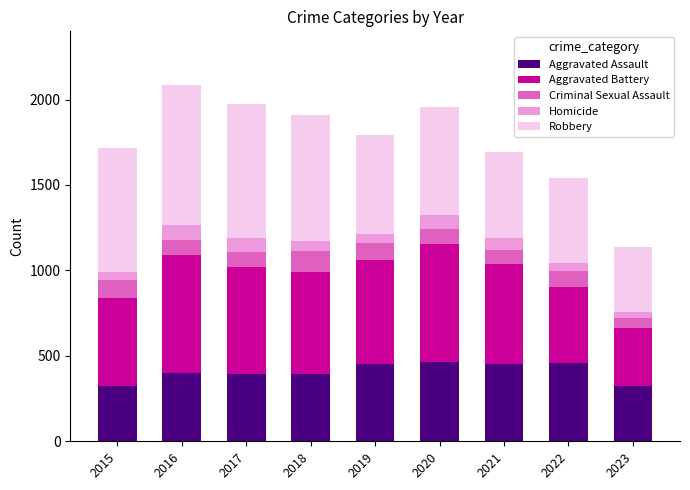

What is the average value of the Aggravated Assault series?

407